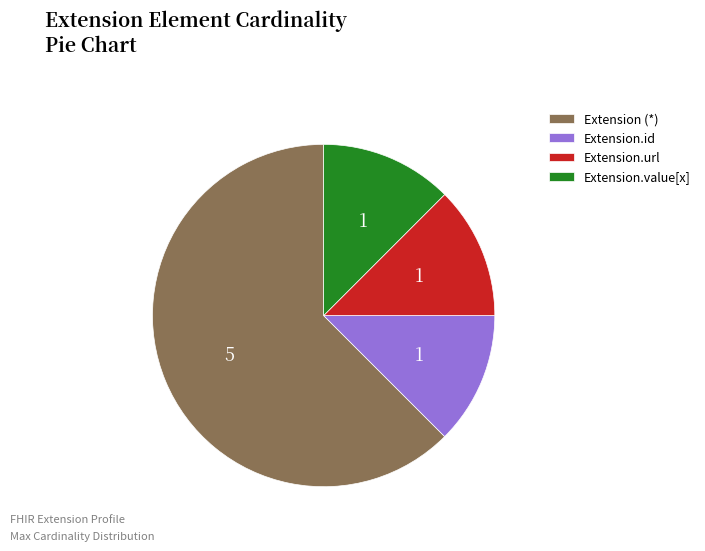

What is the majority slice?

Extension (*)